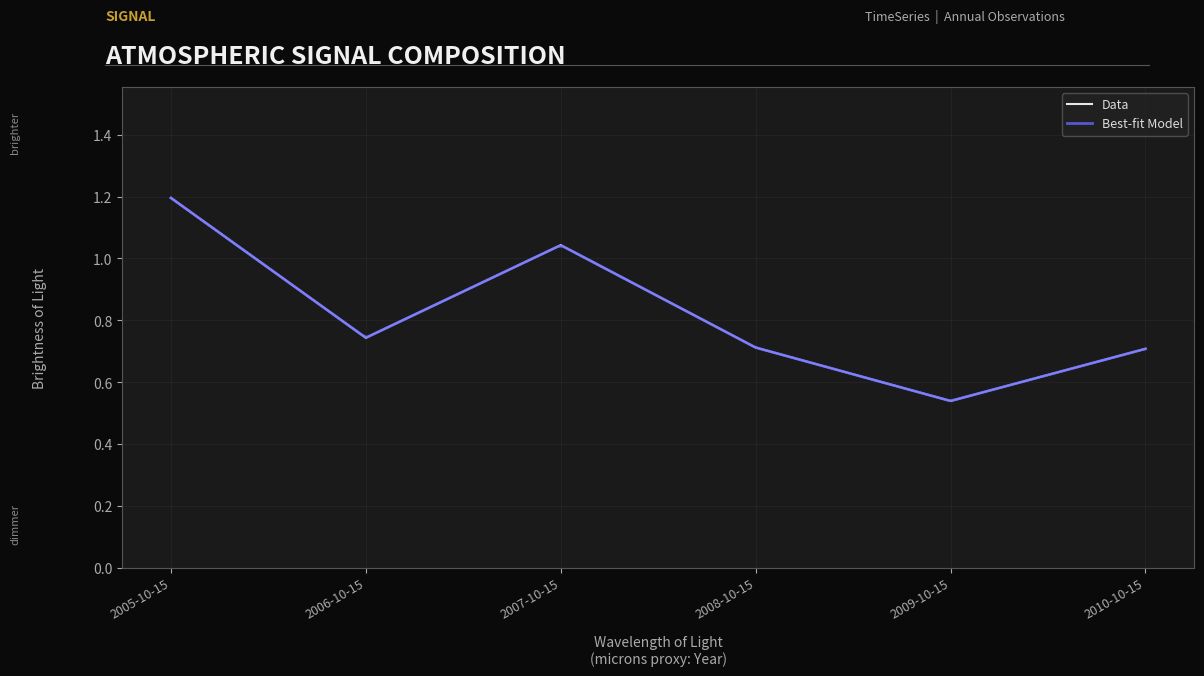

How many interior local peaks (higher than both neighbors) does the data have?

1